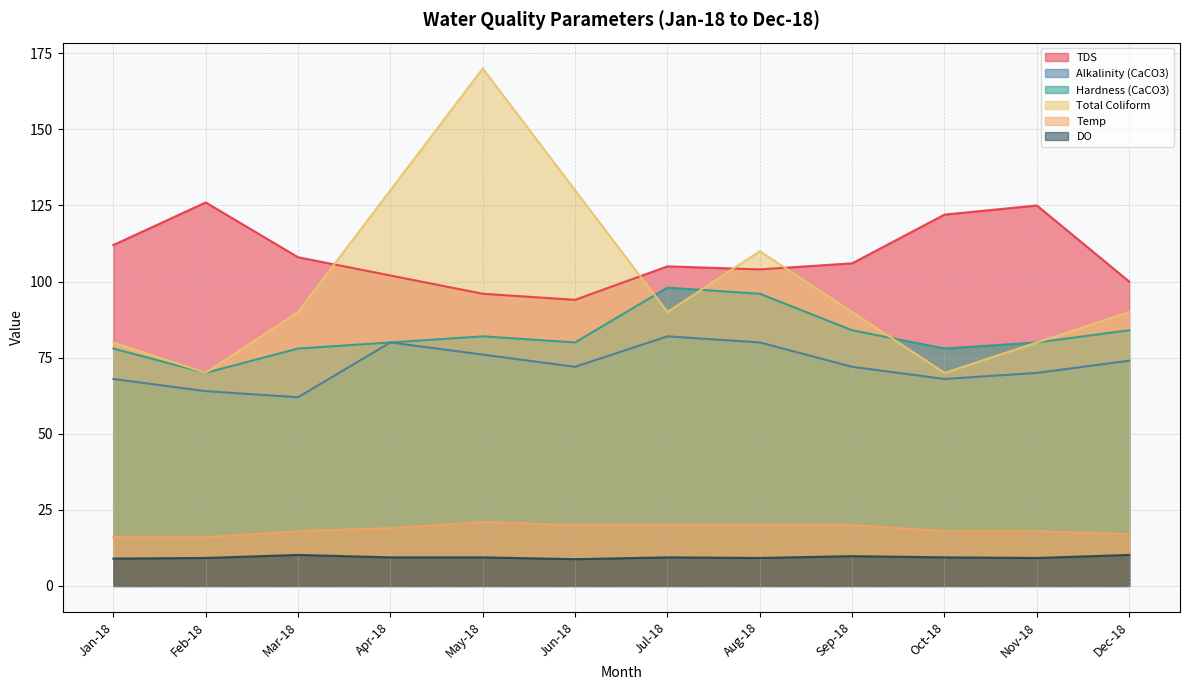

How many lines are shown in the chart?

6